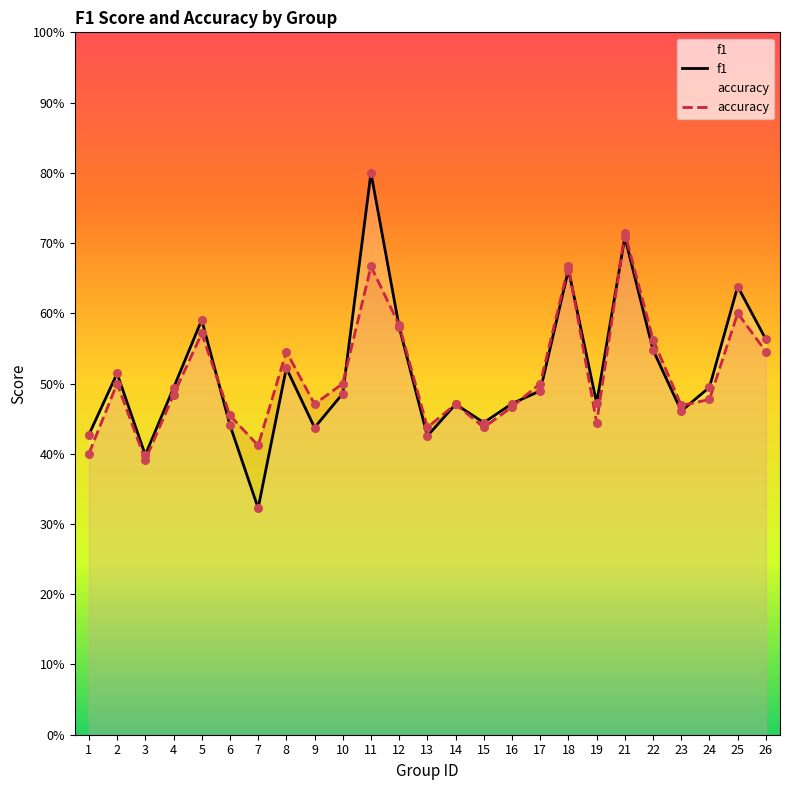

At which category is the sum across all series the highest?

11